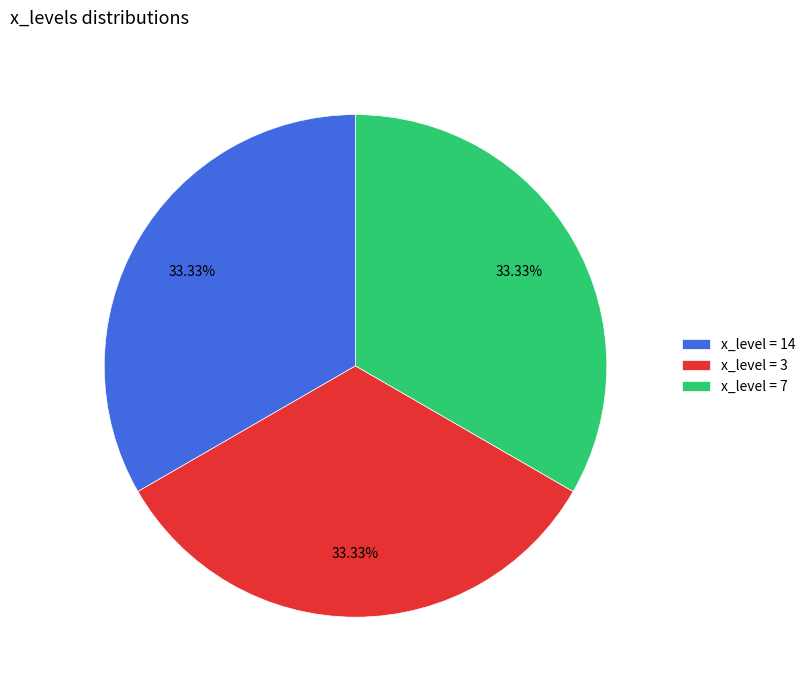

Do x_level = 14 and x_level = 3 together represent more than half of the pie?

Yes